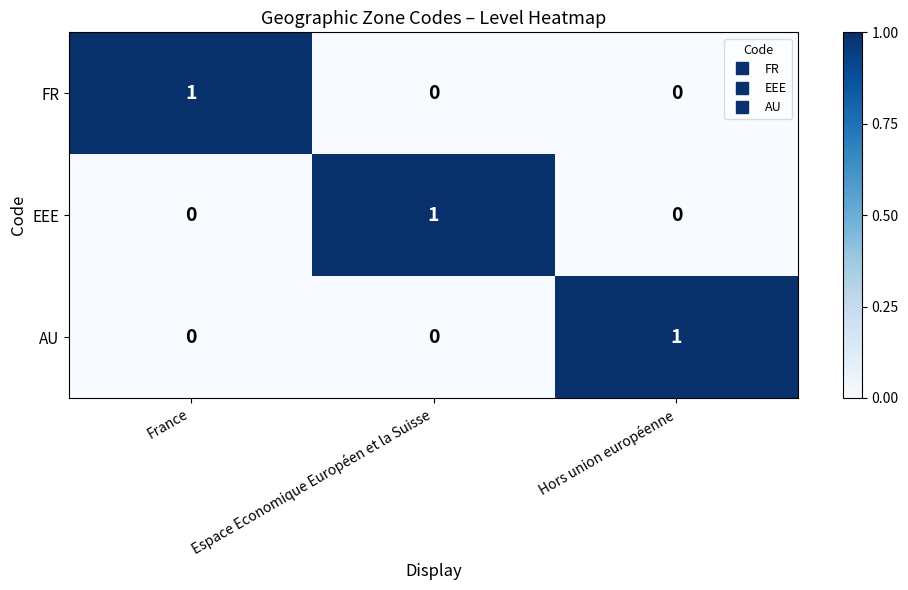

Count the EEE values in the range 0 to 1.

3